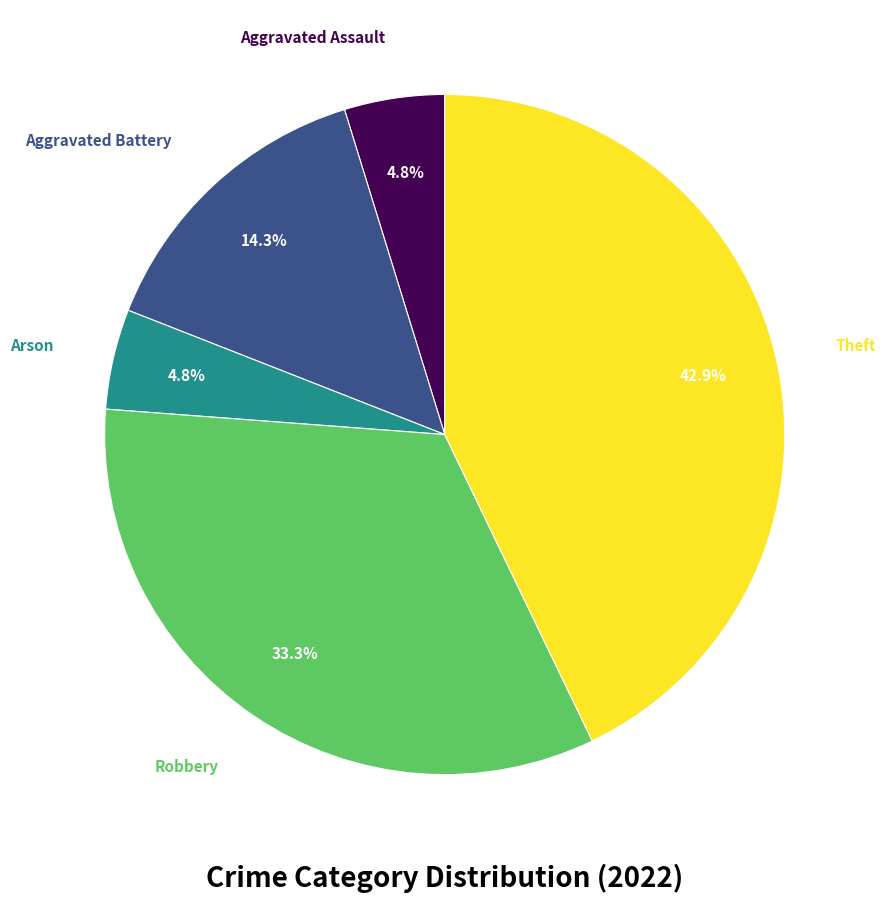

Is there any slice that represents more than half of the pie?

No